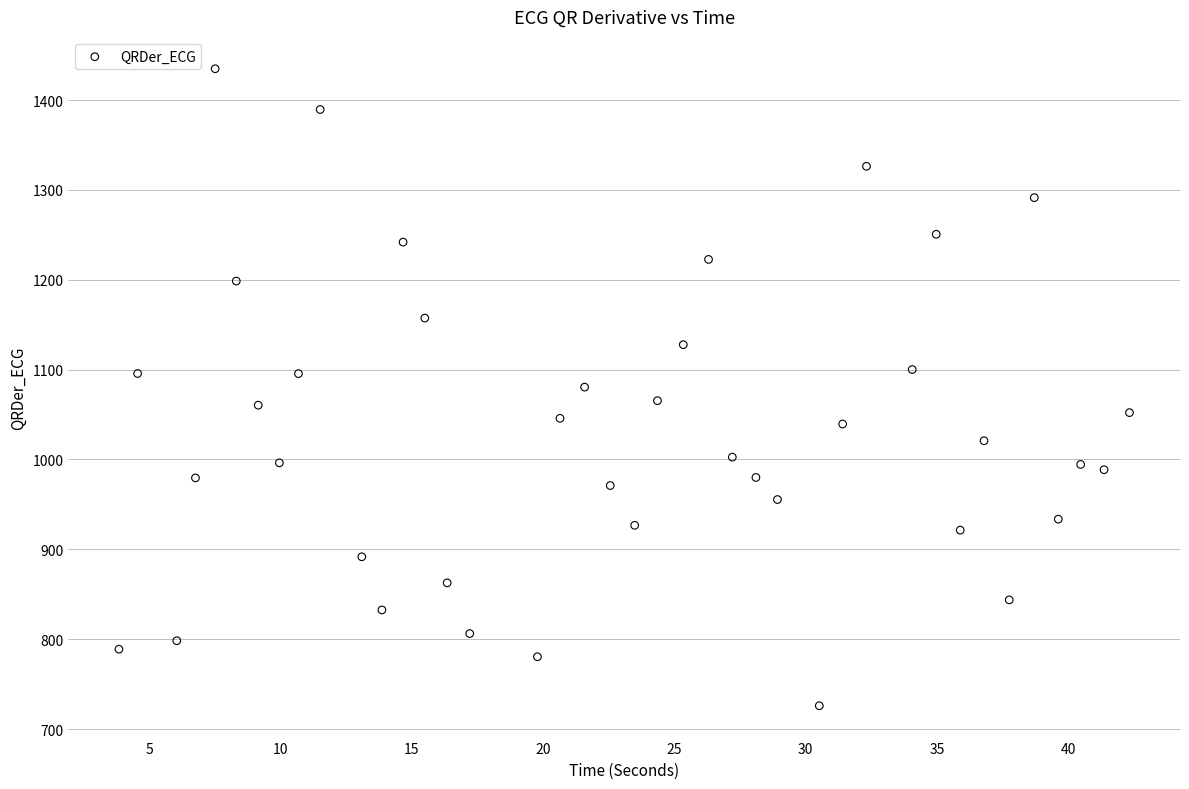

What is the range of X values (max minus min)?

38.5